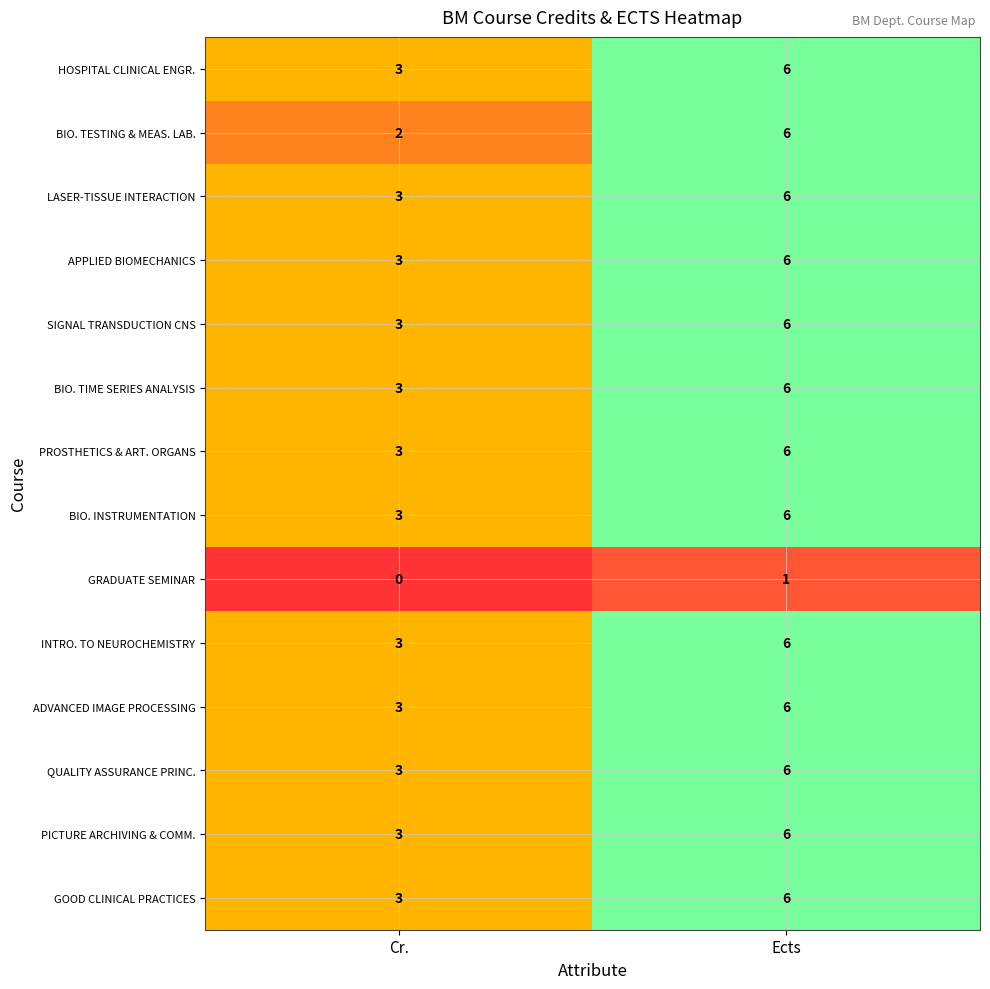

What is the spread (max minus min) of values at Cr.?

3